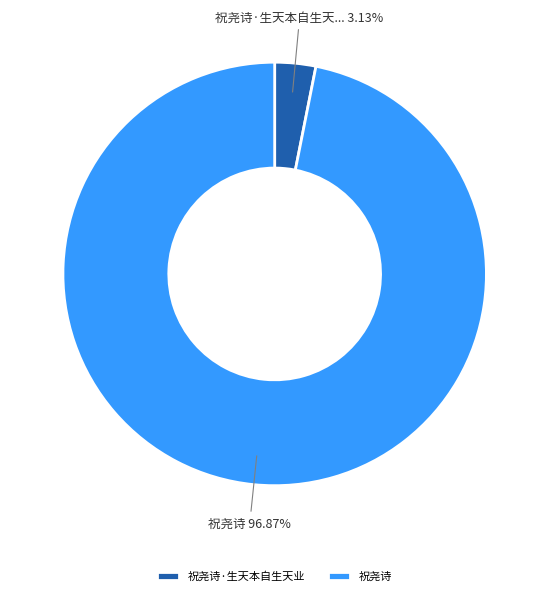

Do 祝尧诗·生天本自生天业 and 祝尧诗 together represent more than half of the pie?

Yes